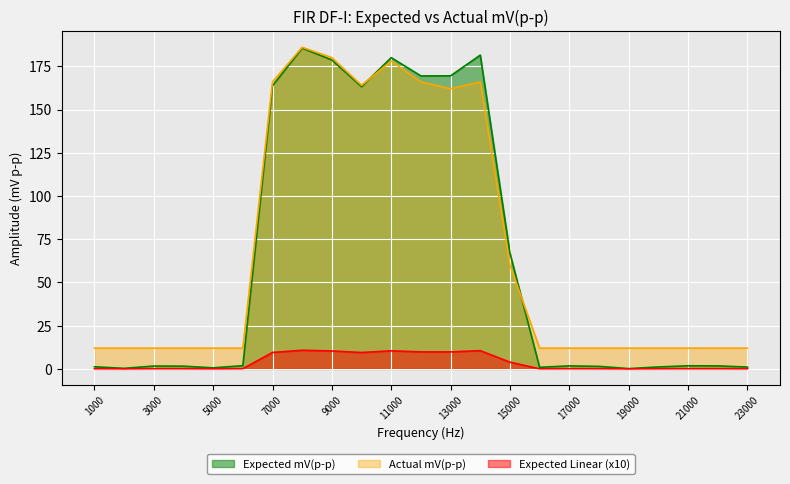

What is the sum of the Expected mV(p-p) values at 18000 and 2000?

1.8